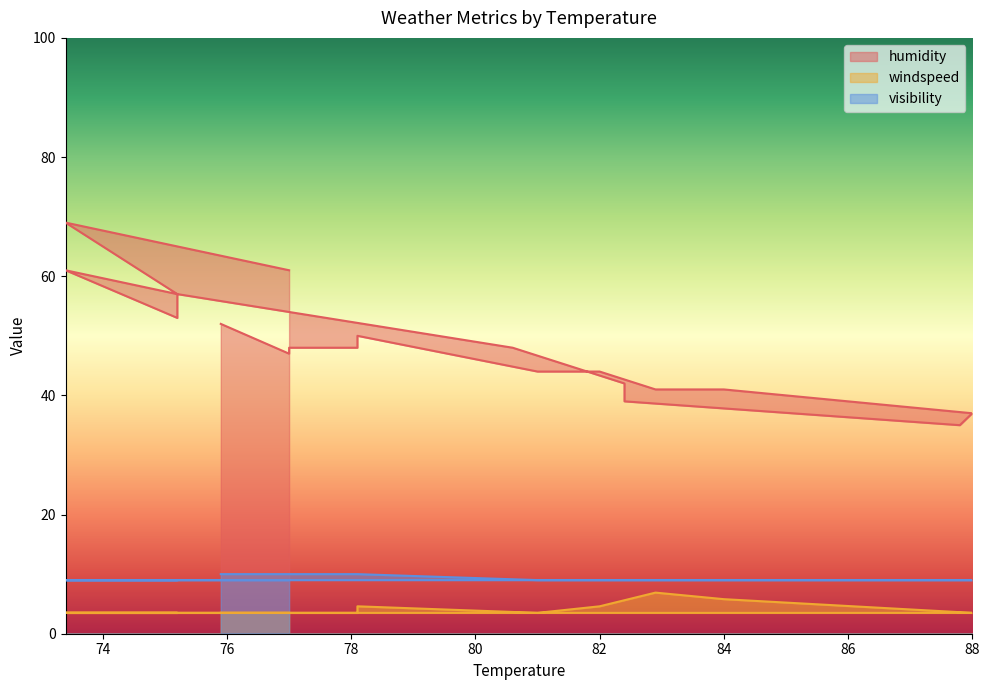

The value of visibility at 75.2 is 9.0. True or false?

True